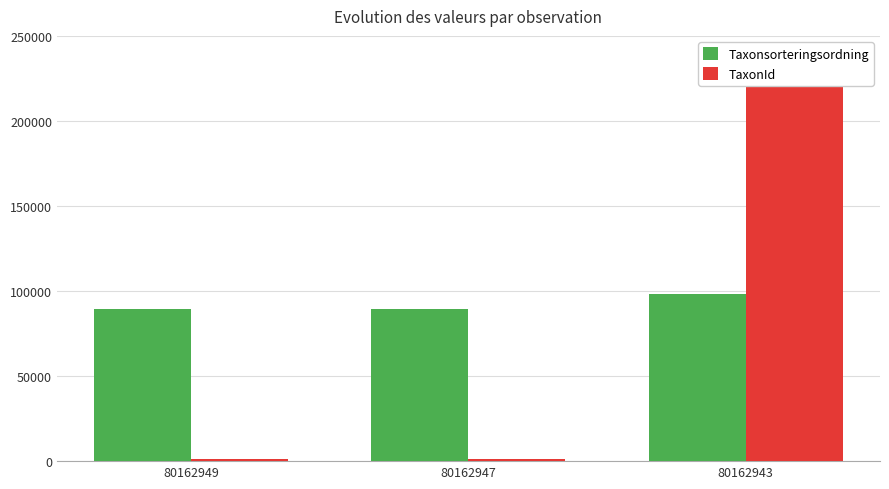

How many values in the TaxonId series are below 1202?

1